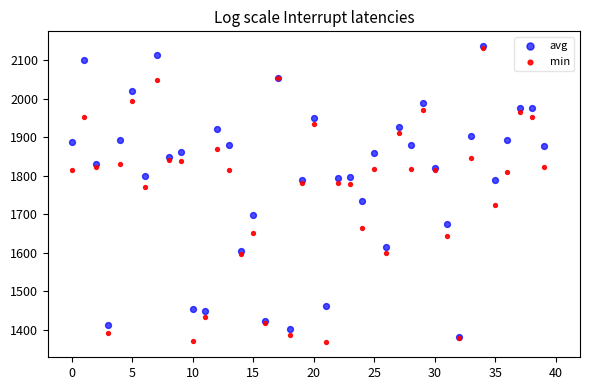

What are all the series names shown in the legend?

avg, min